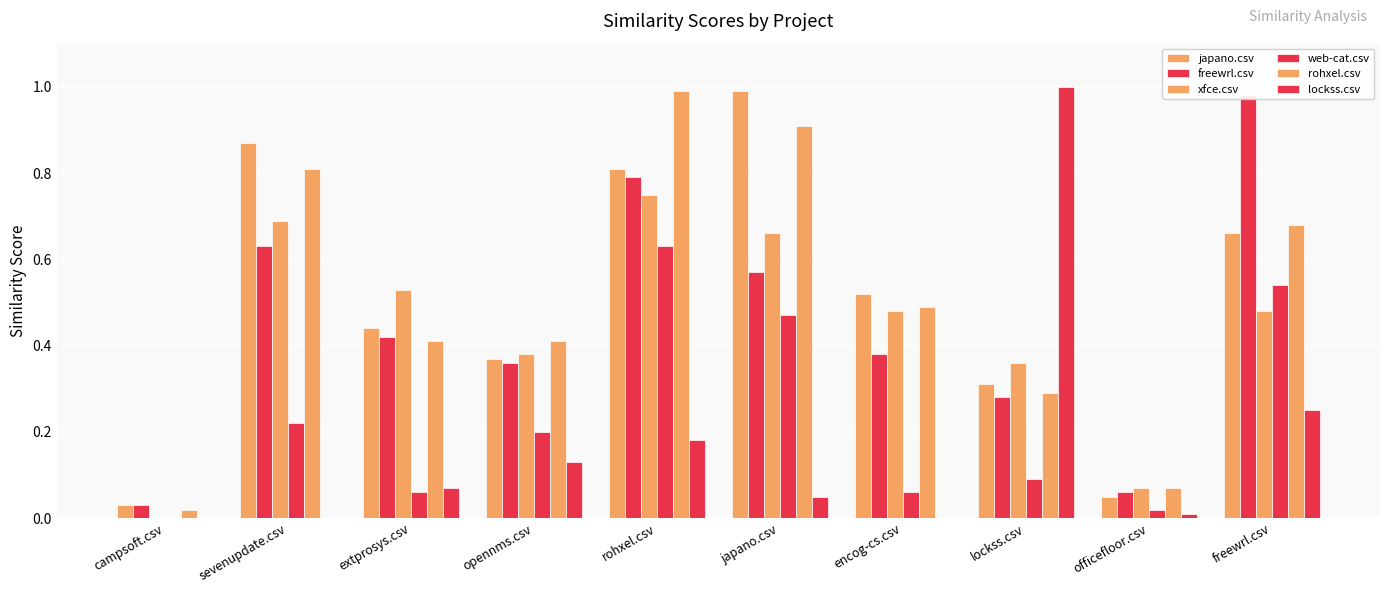

What is the highest value of the rohxel.csv series?

1.0